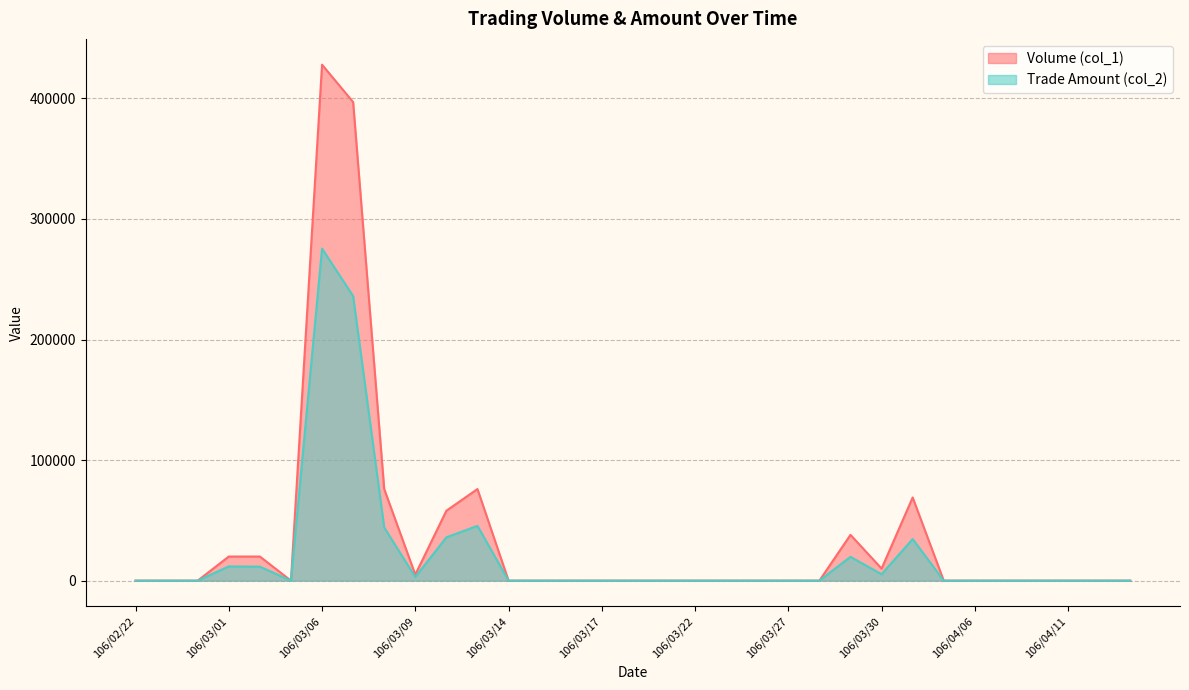

Rank the categories by Trade Amount (col_2) value from lowest to highest.

106/02/22, 106/02/23, 106/02/24, 106/03/03, 106/03/14, 106/03/15, 106/03/16, 106/03/17, 106/03/20, 106/03/21, 106/03/22, 106/03/23, 106/03/24, 106/03/27, 106/03/28, 106/04/05, 106/04/06, 106/04/07, 106/04/10, 106/04/11, 106/04/12, 106/04/13, 106/03/09, 106/03/30, 106/03/02, 106/03/01, 106/03/29, 106/03/31, 106/03/10, 106/03/08, 106/03/13, 106/03/07, 106/03/06